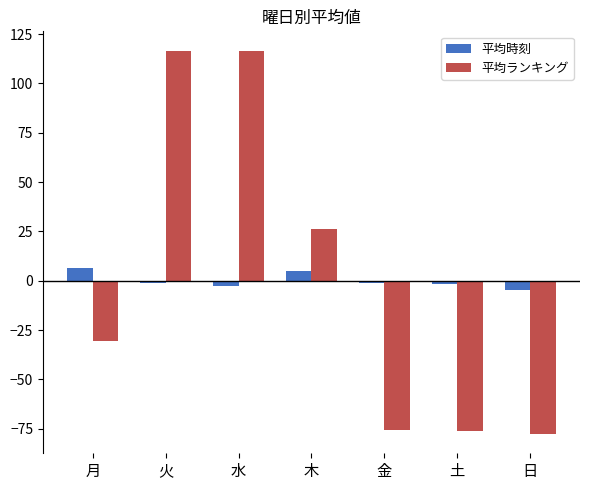

True or false: 平均ランキング has a value of -77.7 at 日.

True